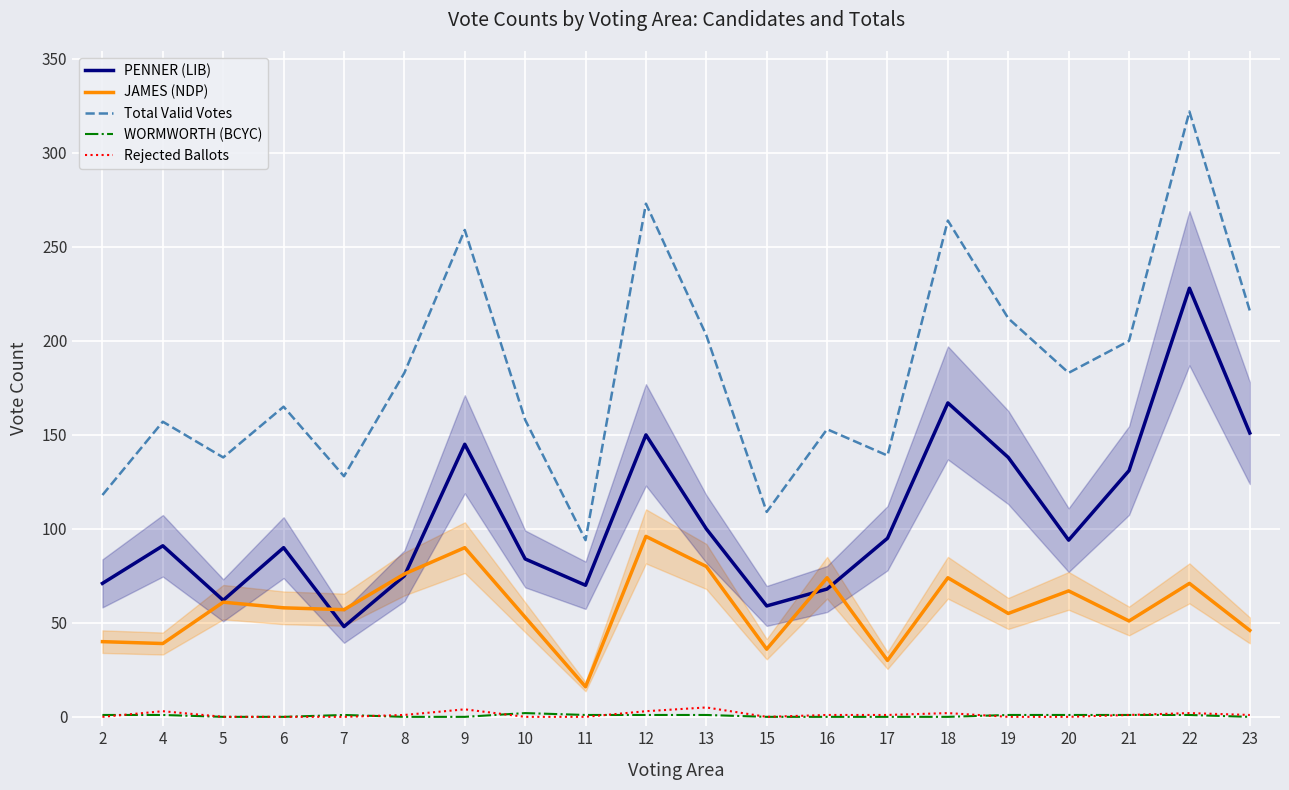

How many values in the Total Valid Votes series exceed 183?

8